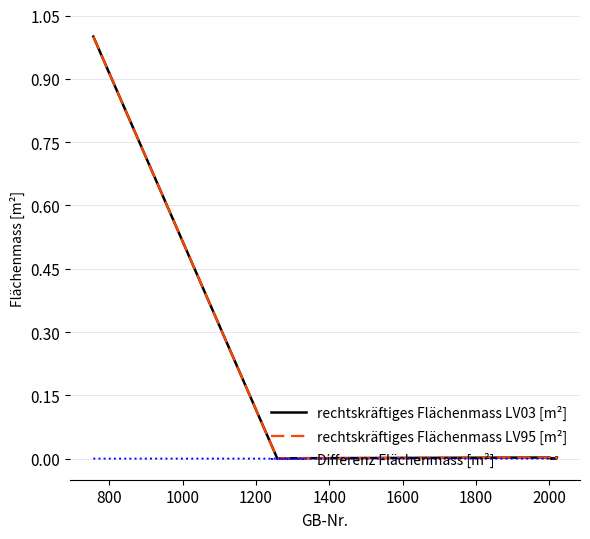

What is the highest value of the rechtskräftiges Flächenmass LV03 [m²] series?

1.0